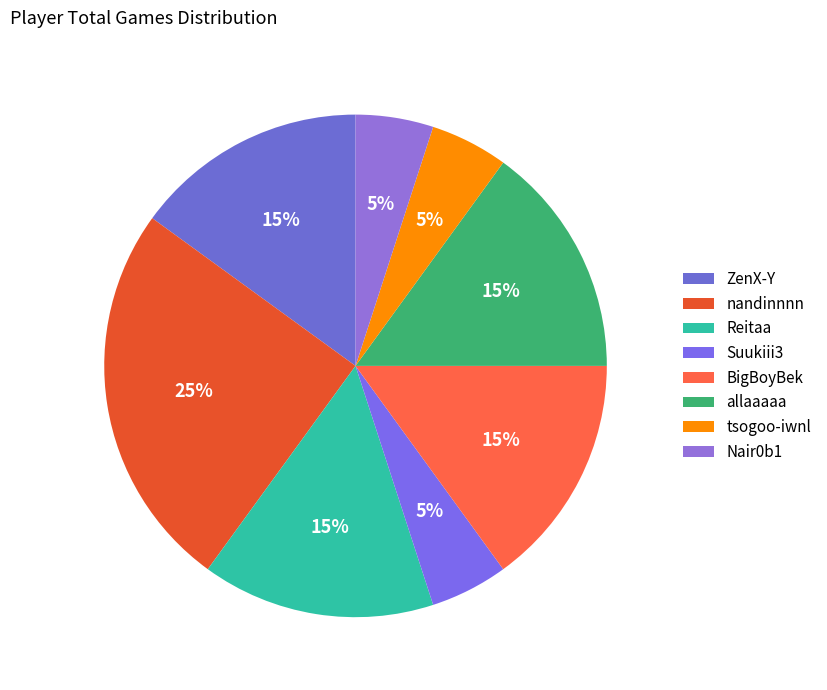

The allaaaaa slice represents 2% of the pie. True or false?

False